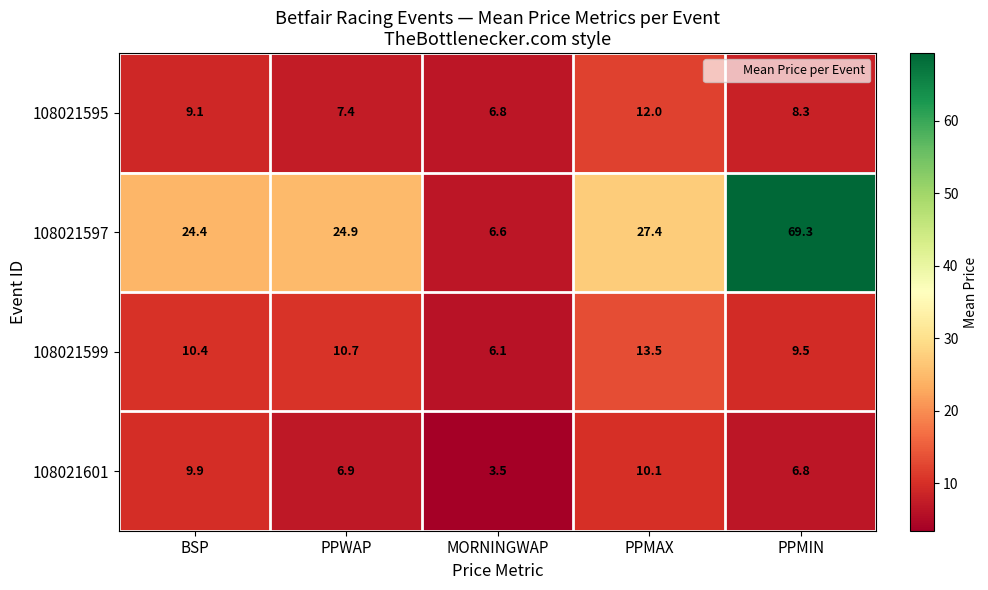

Where does the 108021601 series first go above 6?

BSP